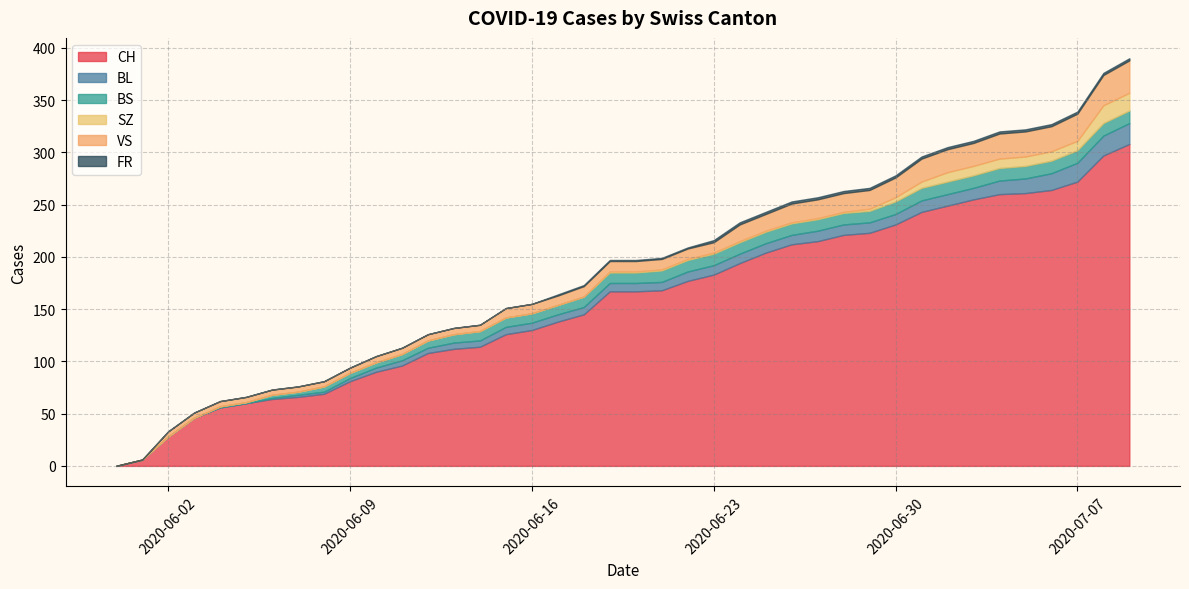

True or false: FR and SZ intersect in this chart.

False